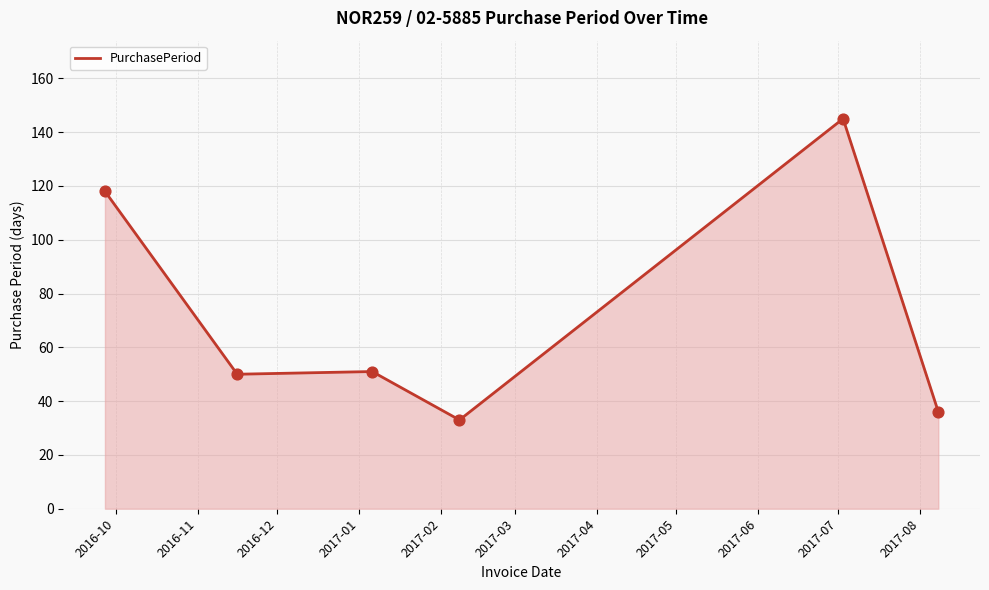

What is the minimum value shown in the chart?

33